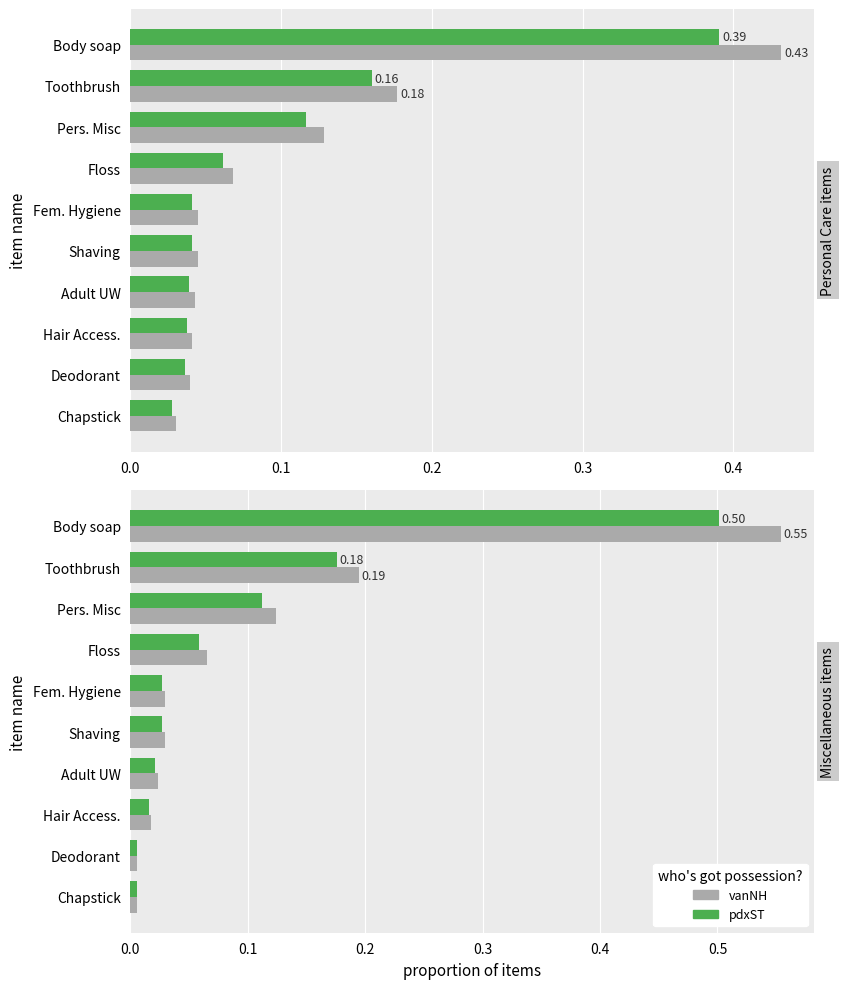

Are the bars grouped side by side (vs. stacked)?

Yes